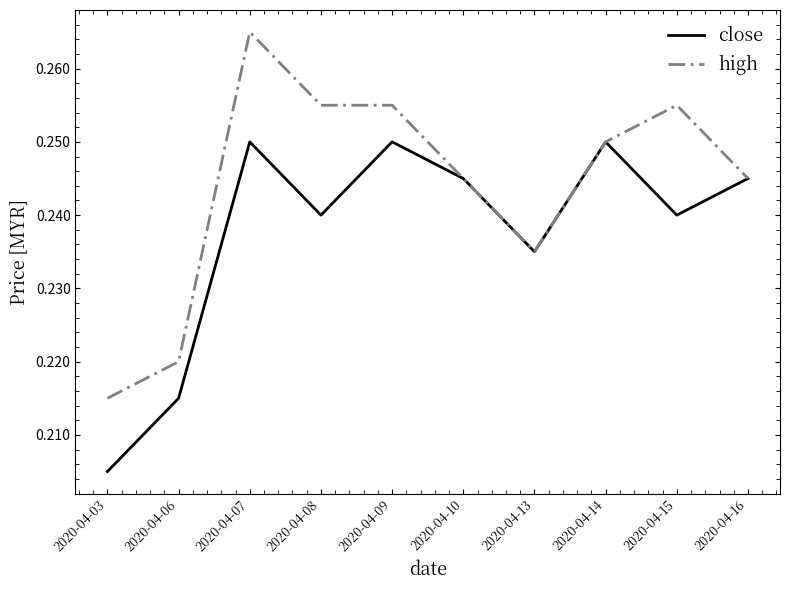

Which category has the lowest value in the high series?

2020-04-03